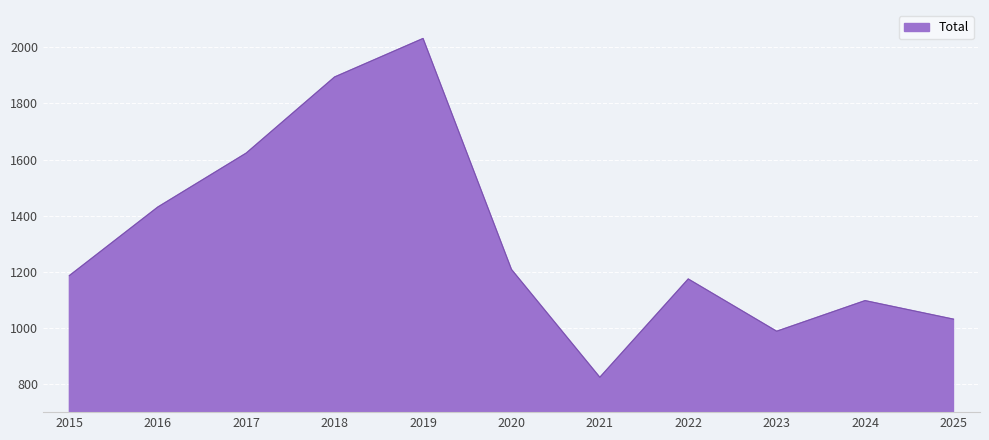

Reading left to right, what are all the values shown in this chart?

2015=1187	2016=1431	2017=1623	2018=1894	2019=2031	2020=1209	2021=825	2022=1175	2023=989	2024=1098	2025=1032